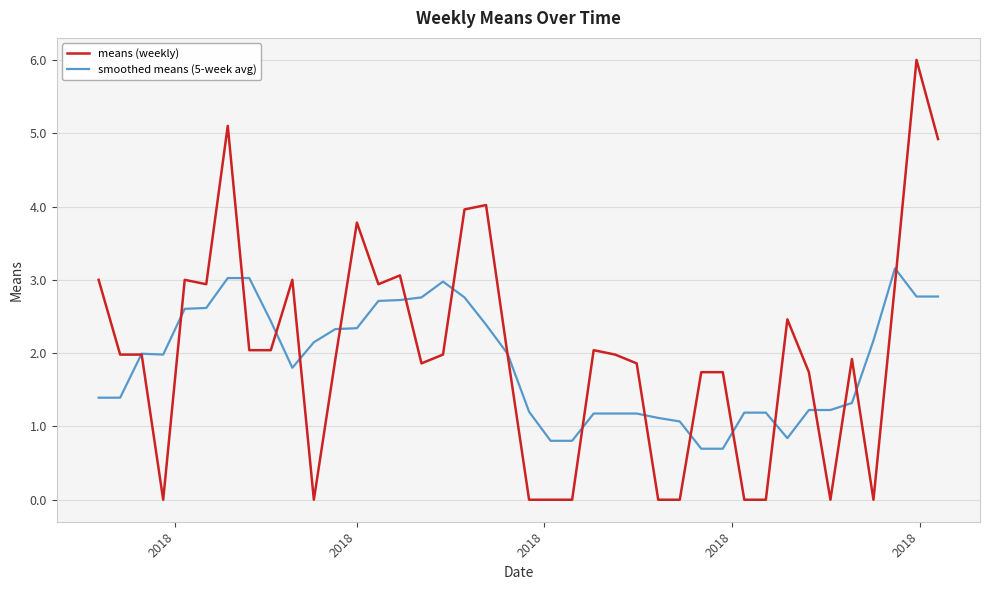

List the series in order of their peak value, highest first.

means (weekly), smoothed means (5-week avg)